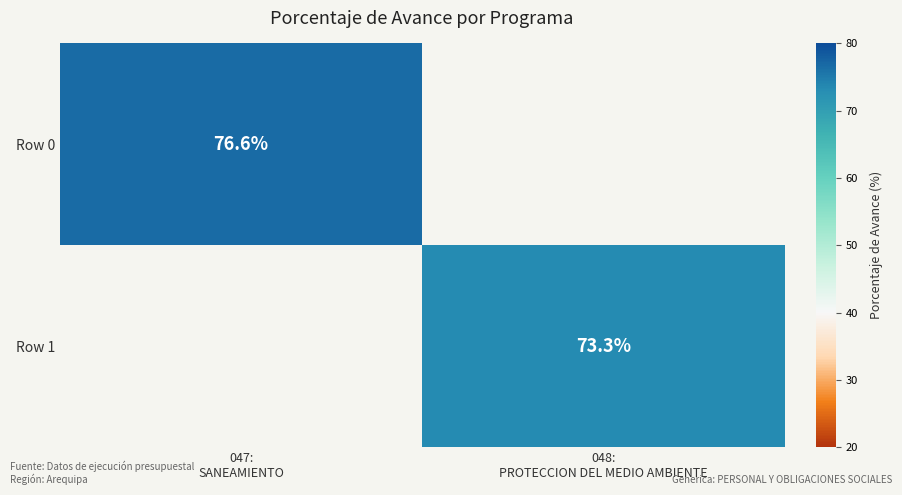

How many categories are shown in the chart?

2